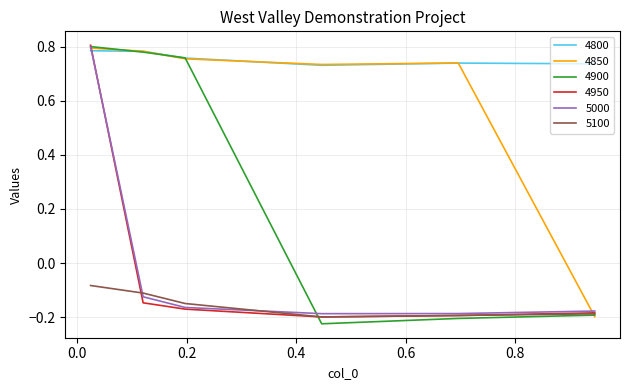

True or false: 4800 and 5100 intersect in this chart.

False